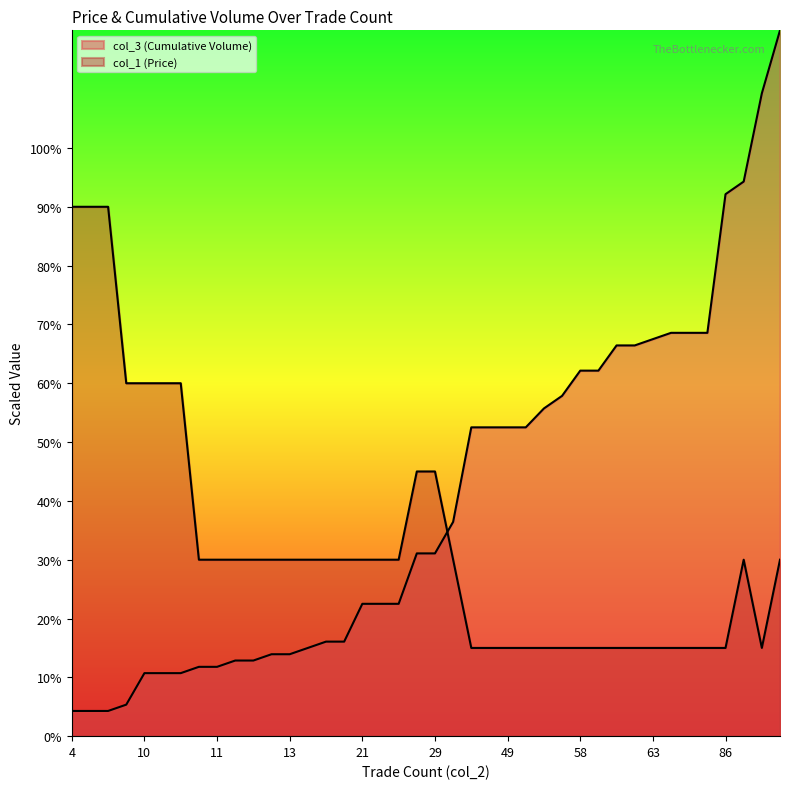

How many interior local valleys does the col_1 (Price) series have?

1